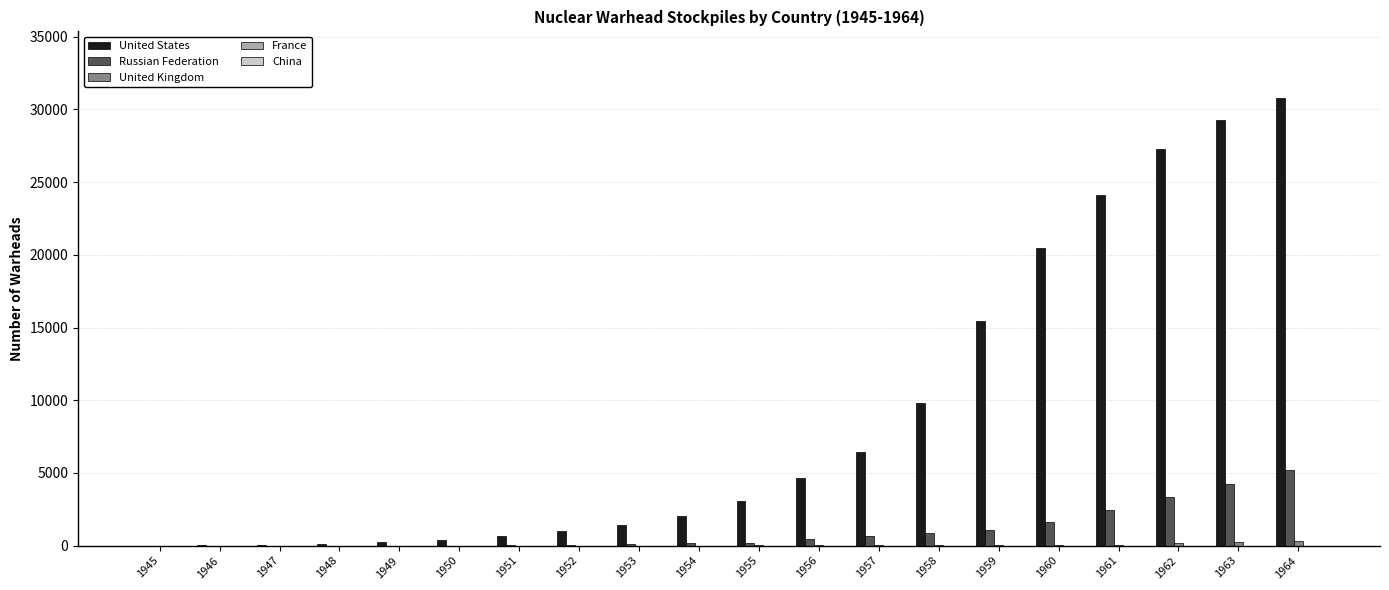

What is the sum of all United States values?

177158